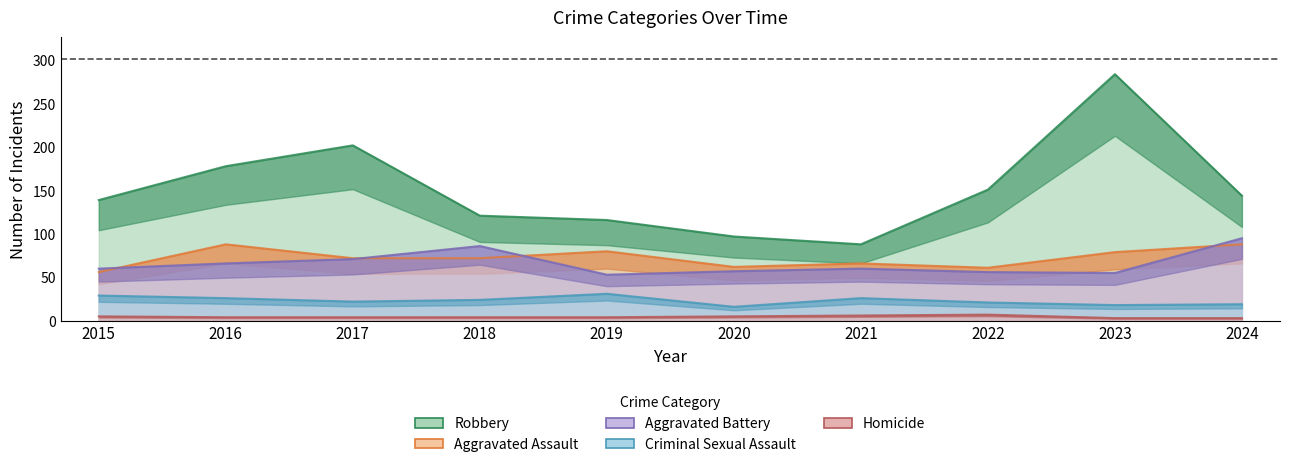

How many distinct data groups are displayed?

5